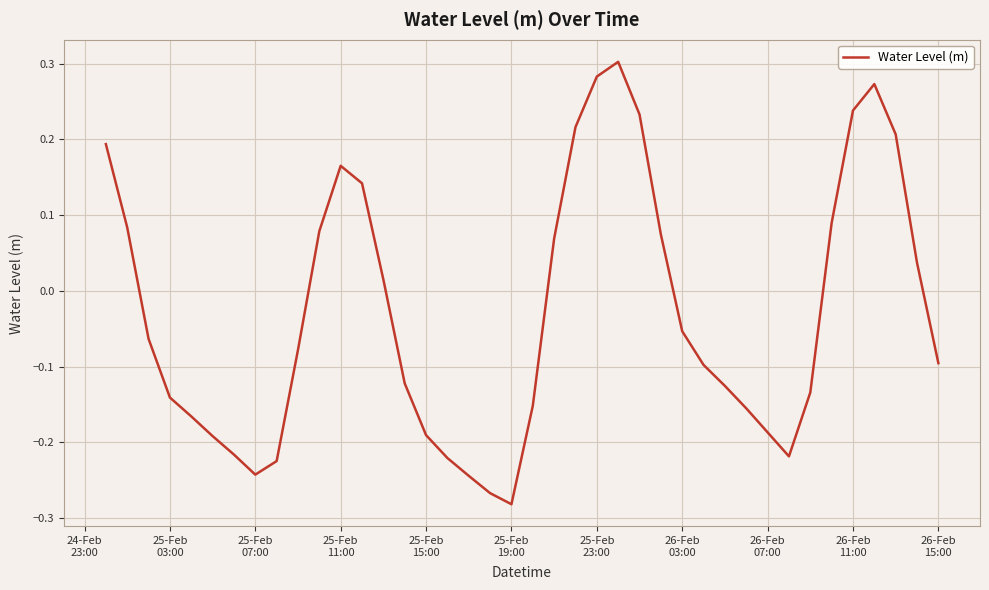

How many positive values are there?

17